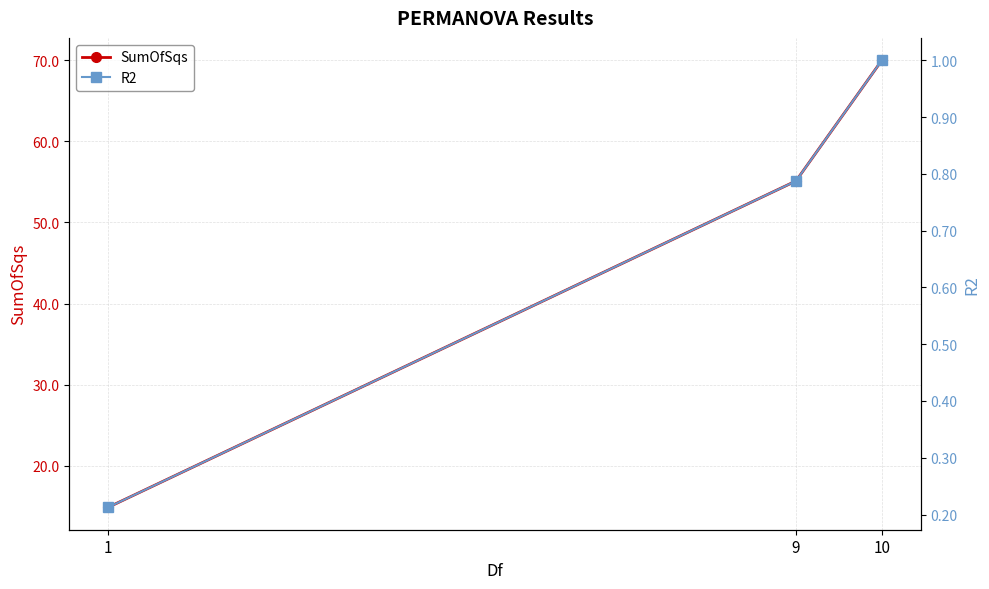

What are all the series names shown in the legend?

SumOfSqs, R2